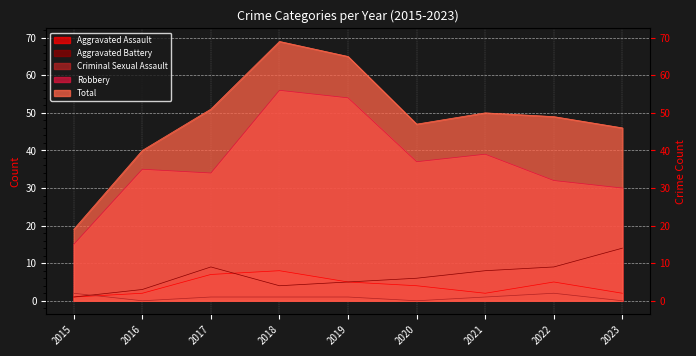

Reading right to left, what are all the values shown in this chart?

Aggravated Assault: 2023=2	2022=5	2021=2	2020=4	2019=5	2018=8	2017=7	2016=2	2015=1
Aggravated Battery: 2023=14	2022=9	2021=8	2020=6	2019=5	2018=4	2017=9	2016=3	2015=1
Criminal Sexual Assault: 2023=0	2022=2	2021=1	2020=0	2019=1	2018=1	2017=1	2016=0	2015=2
Robbery: 2023=30	2022=32	2021=39	2020=37	2019=54	2018=56	2017=34	2016=35	2015=15
Total: 2023=46	2022=49	2021=50	2020=47	2019=65	2018=69	2017=51	2016=40	2015=19